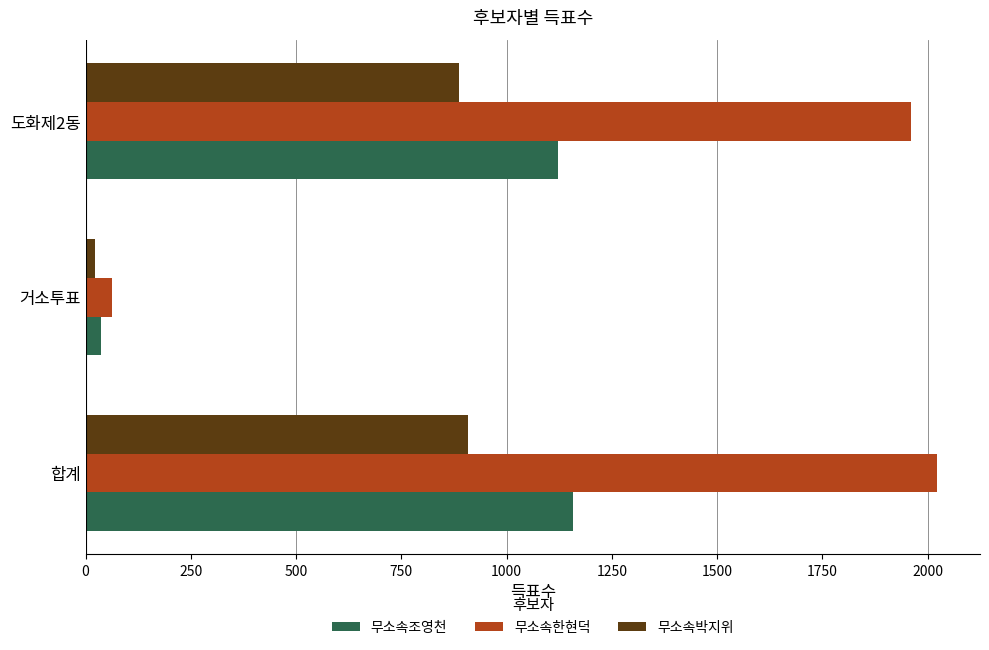

List the series in order of their peak value, highest first.

무소속한현덕, 무소속조영천, 무소속박지위